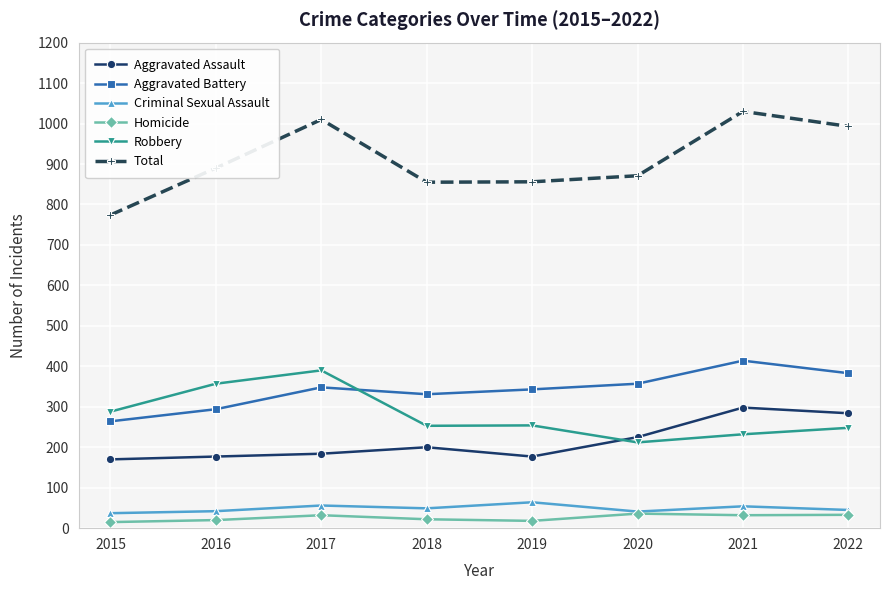

True or false: Aggravated Assault and Total intersect in this chart.

False